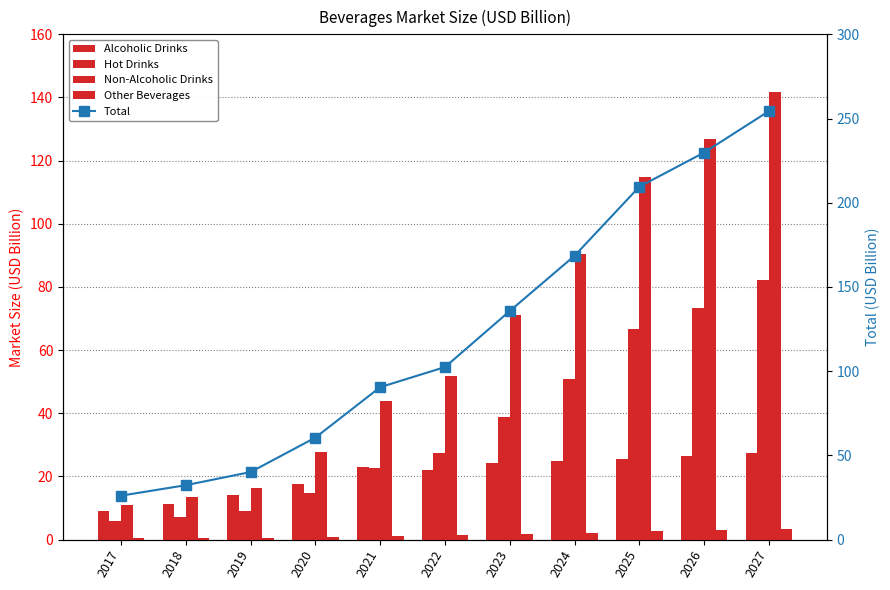

At which category is the sum across all series the highest?

2027